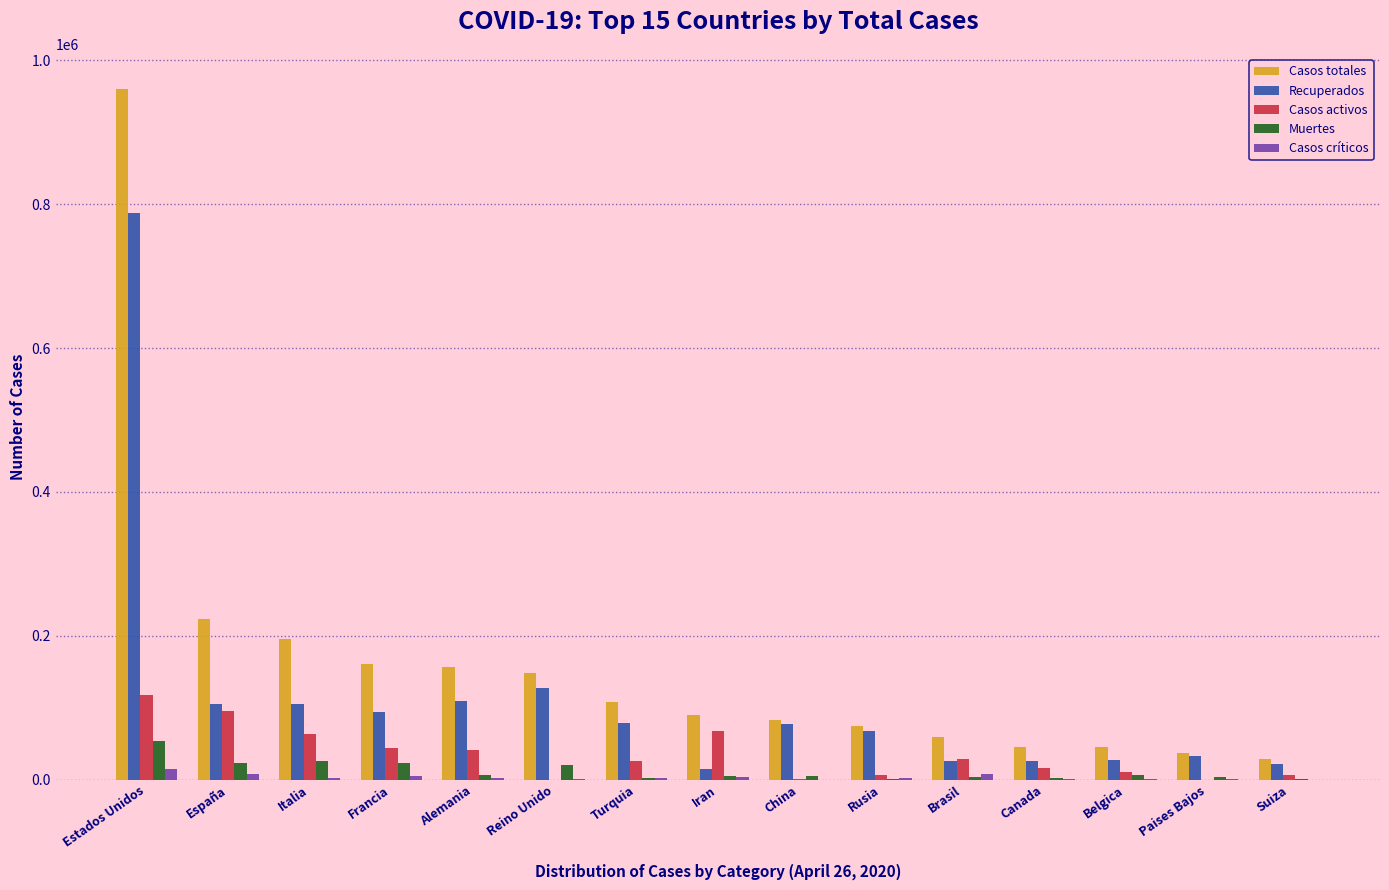

Are the bars horizontal?

No